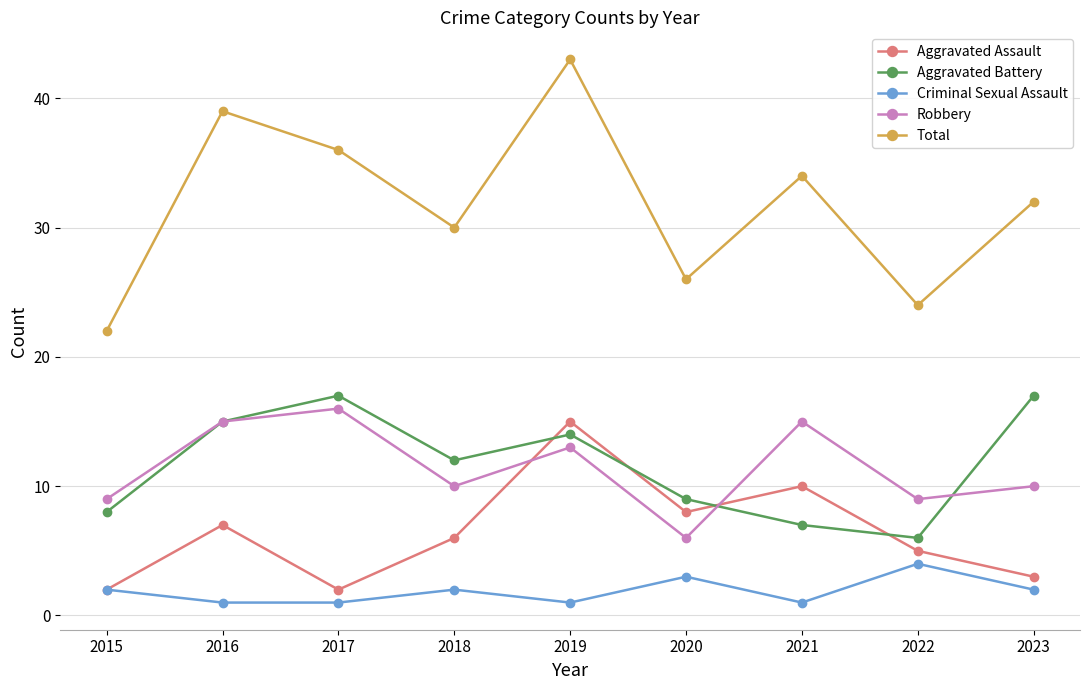

At which category does Total reach its first local valley?

2018